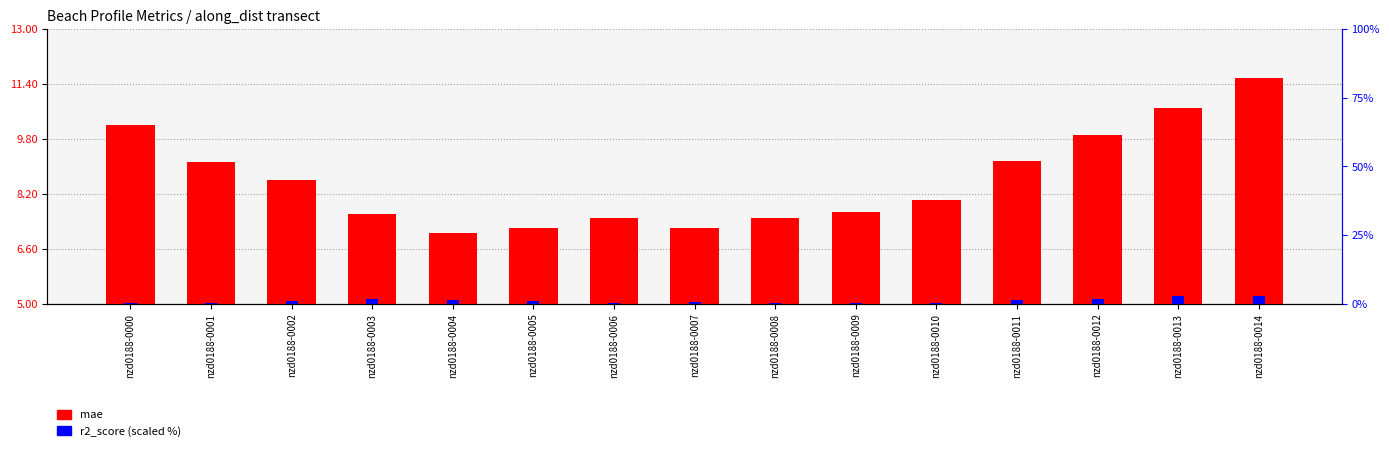

What are all the series names shown in the legend?

mae, r2_score (scaled)